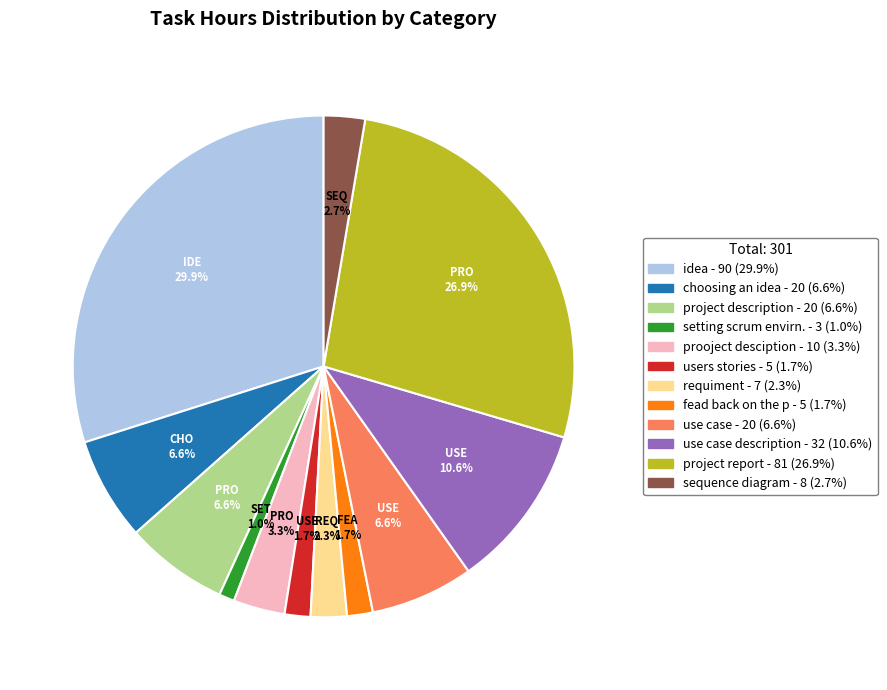

Is there any slice that represents more than half of the pie?

No